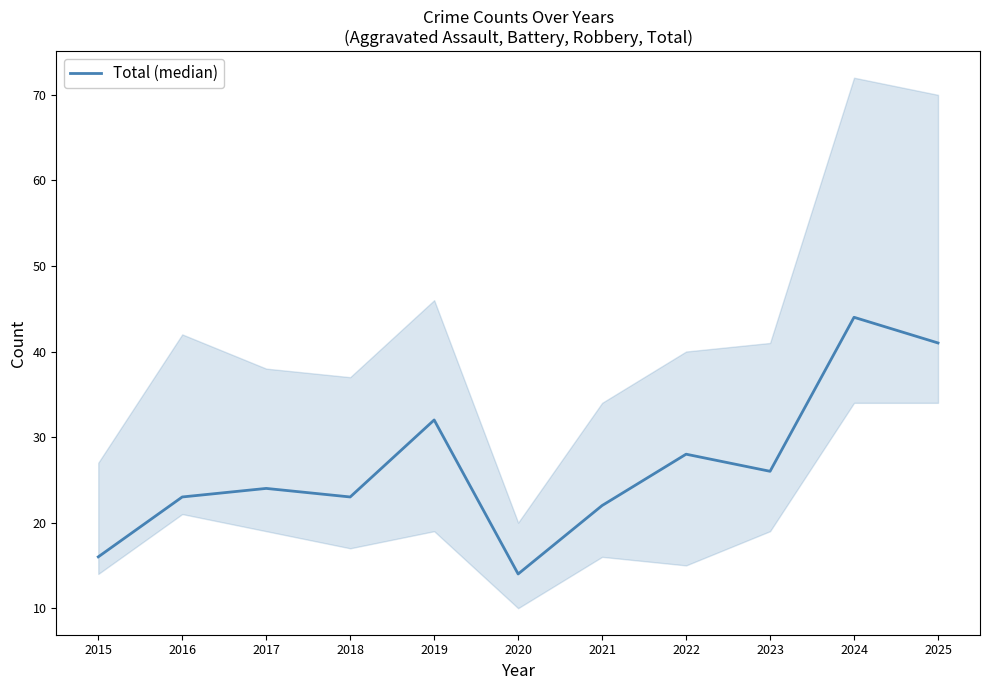

How many distinct data groups are displayed?

1